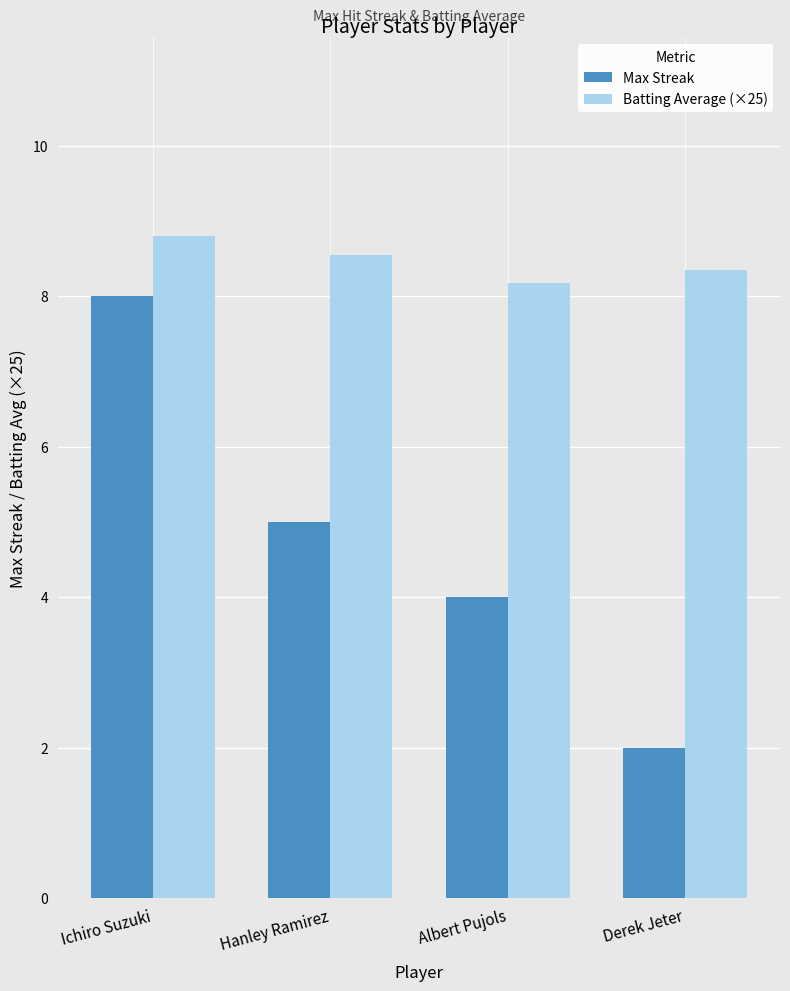

What is the average value of the Batting Average (×25) series?

8.5